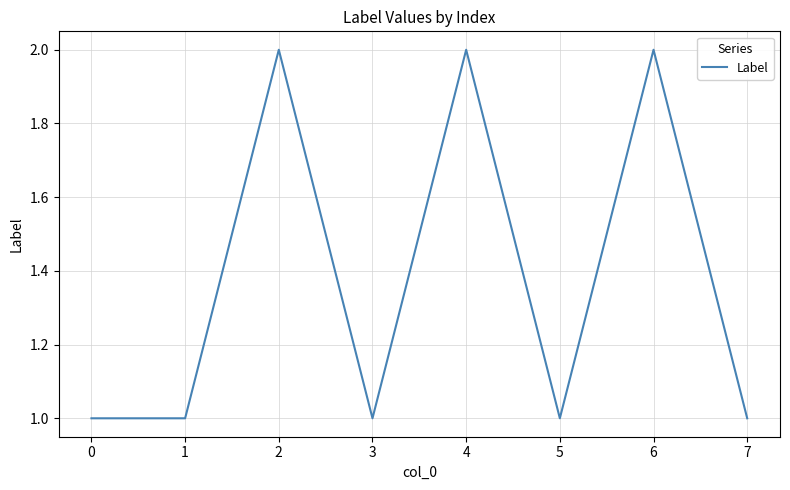

How many categories are shown in the chart?

8